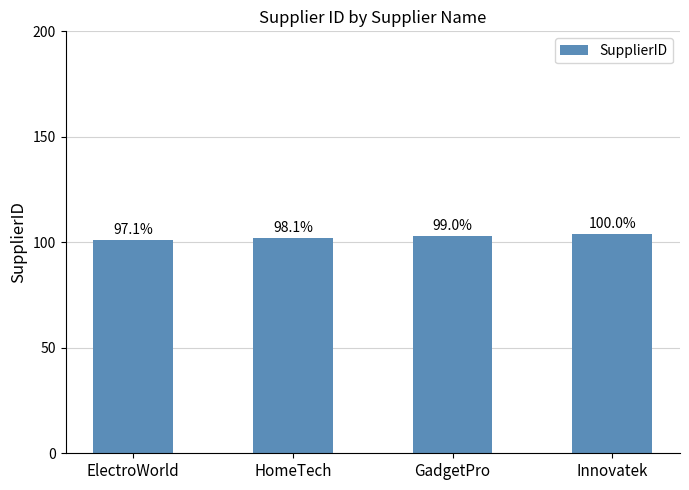

How many bars are there in total?

4